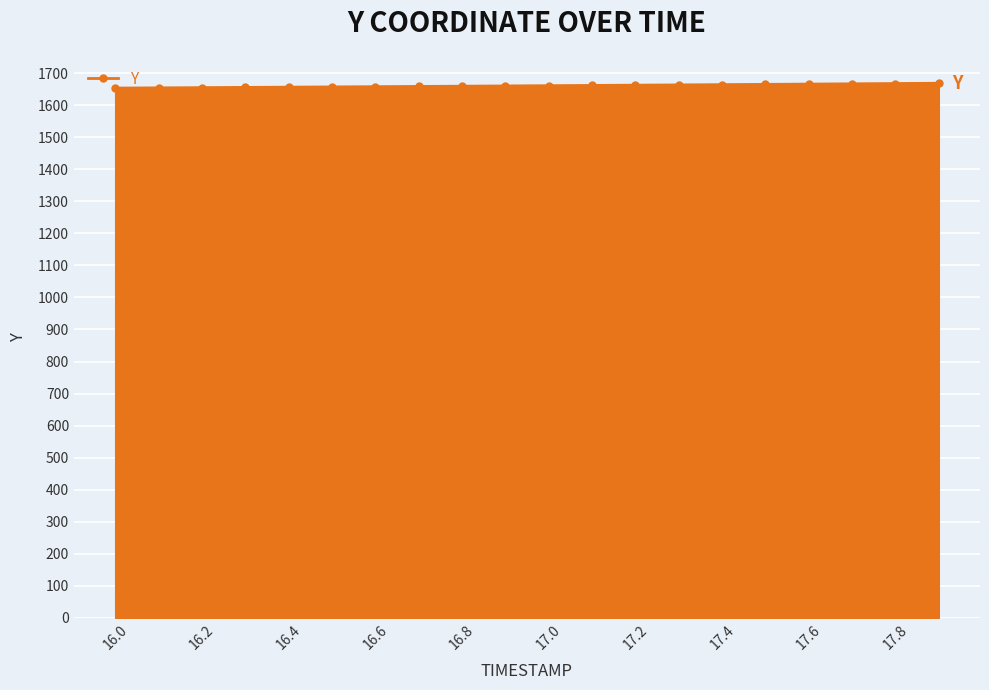

What is the value of the 10th point from the left?

1659.7